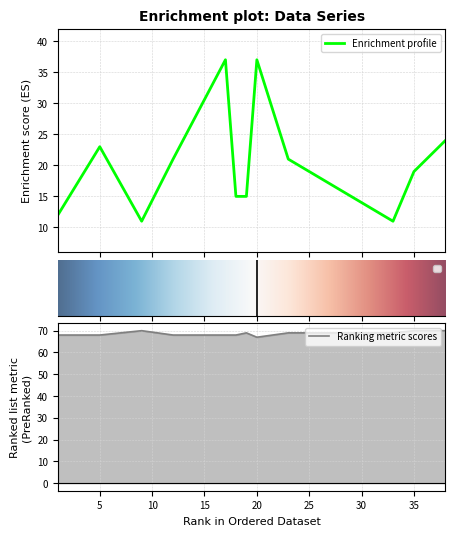

Count the number of data series in this chart.

2